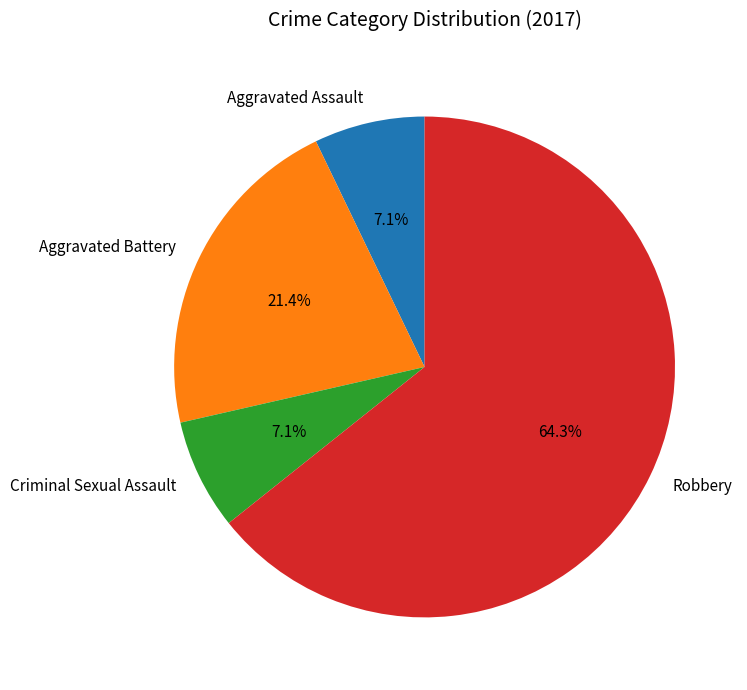

Between Criminal Sexual Assault and Robbery, which is larger?

Robbery